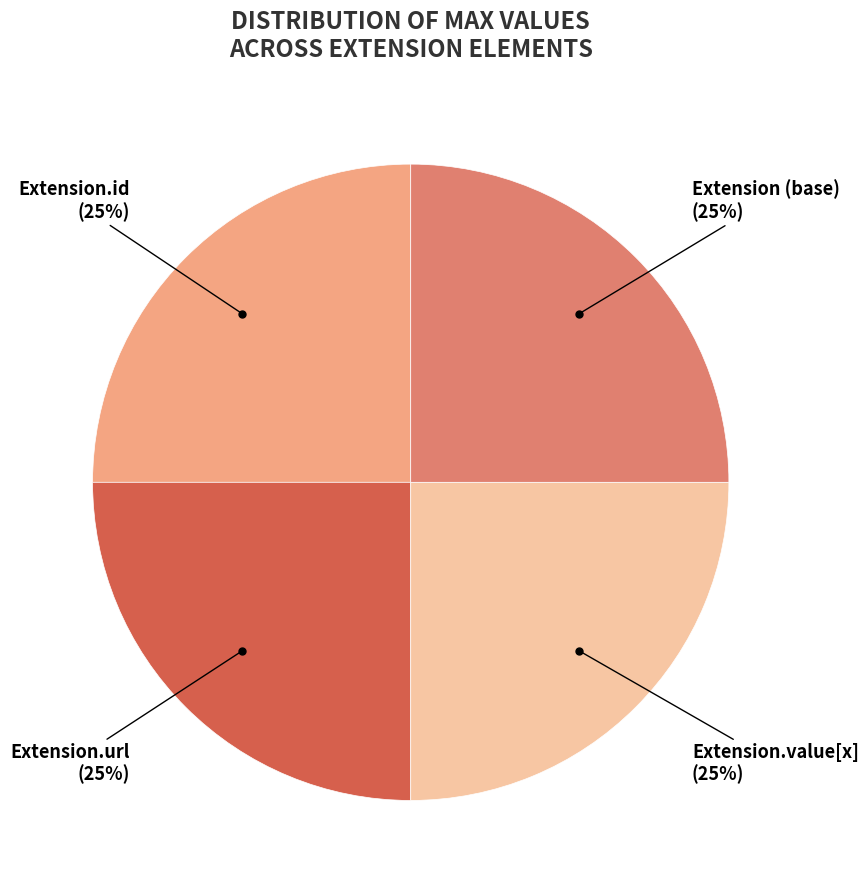

Is there a majority slice in this chart?

No